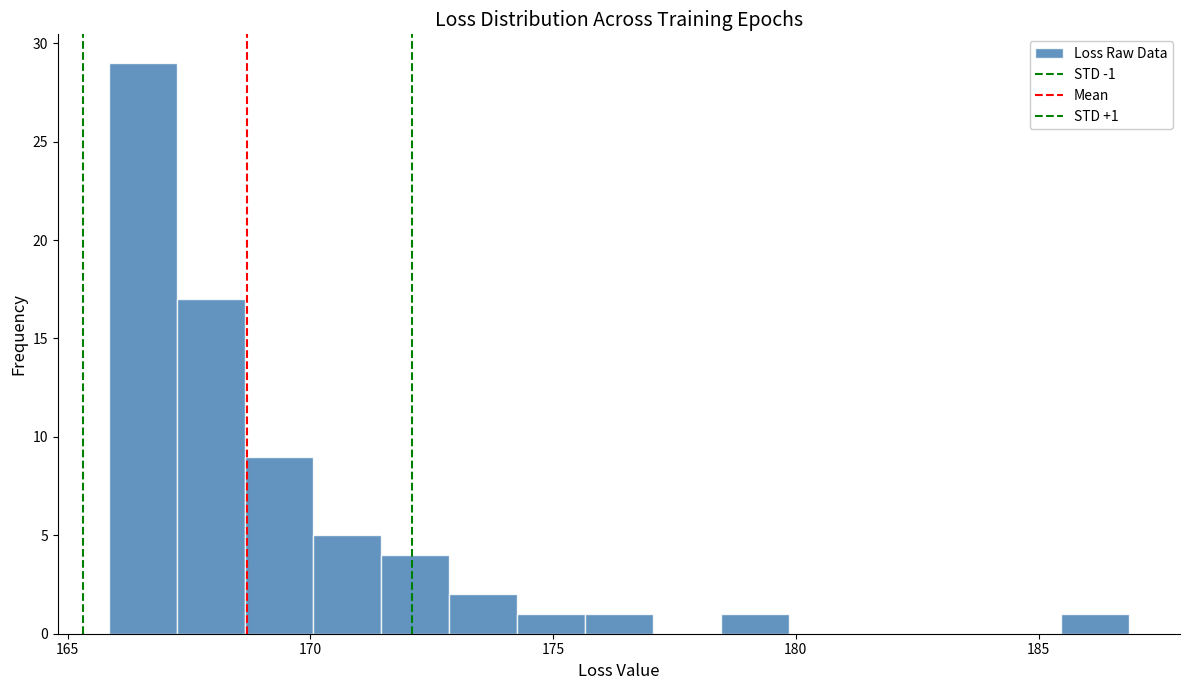

Around what value on the x-axis is the tallest bar? Give the approximate position of its centre, as read against the axis.

166.5